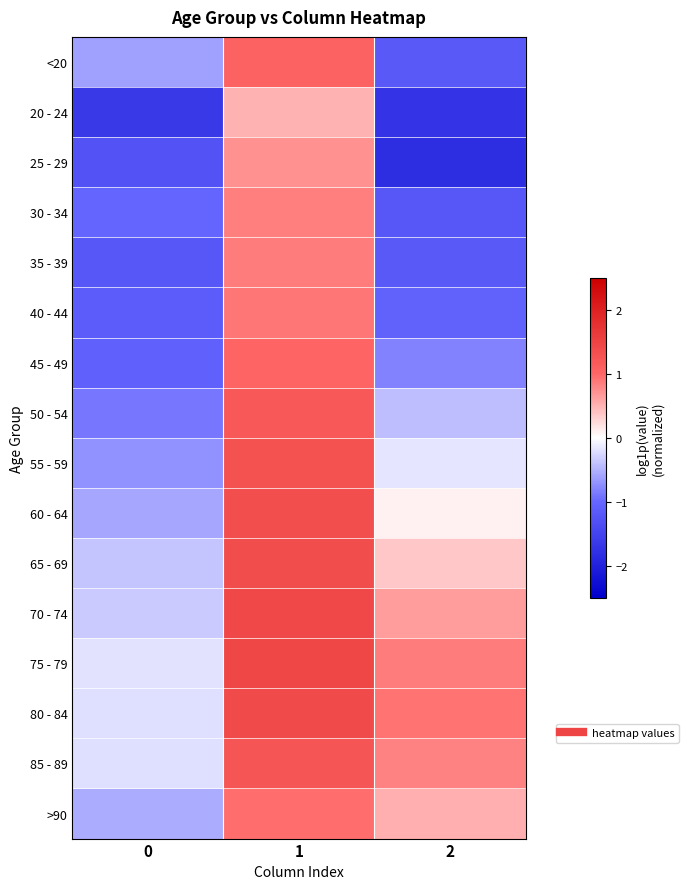

How many series are shown in this chart?

16